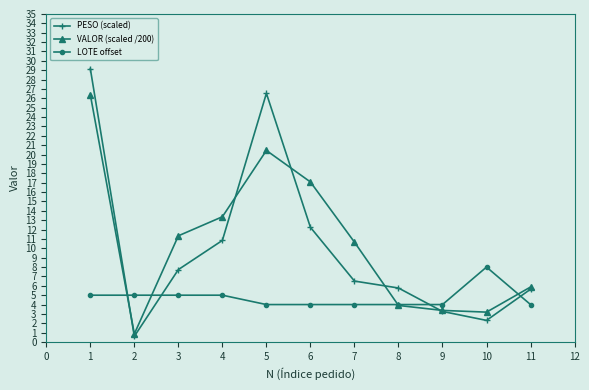

The LOTE offset series shows 4.0 at 5. True or false?

True